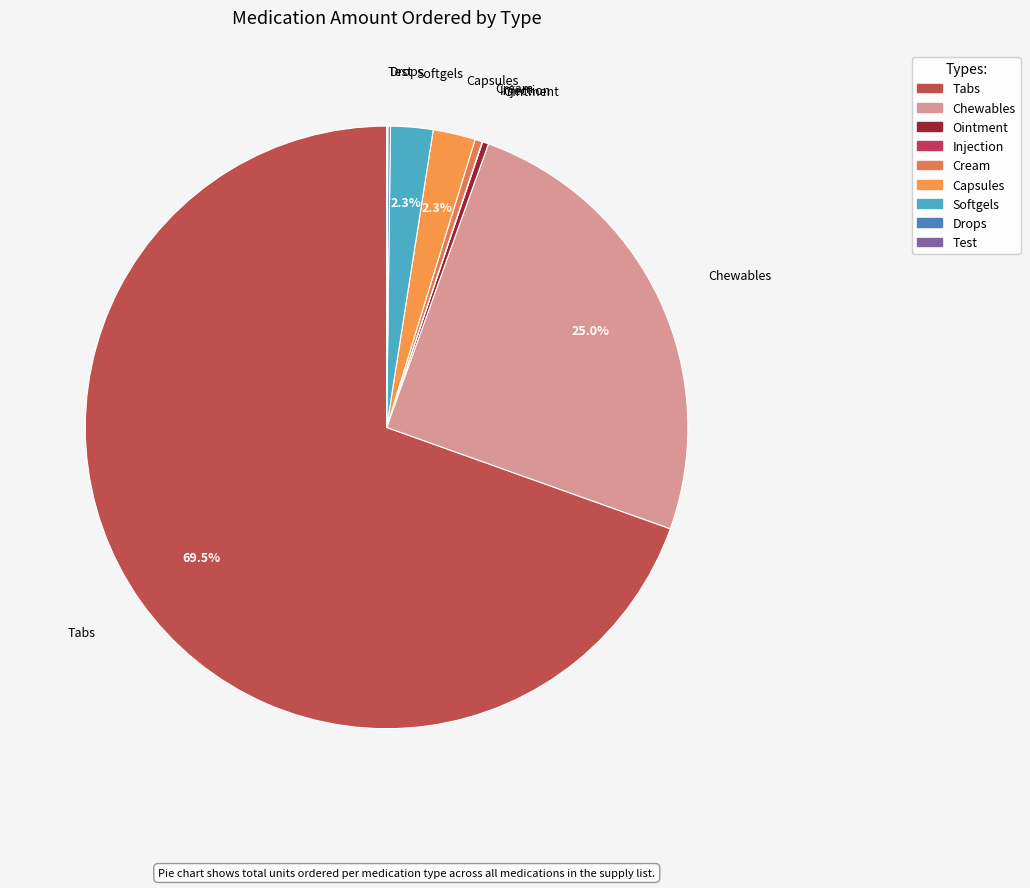

Rank the categories by value from highest to lowest.

Tabs, Chewables, Capsules, Softgels, Cream, Ointment, Drops, Test, Injection